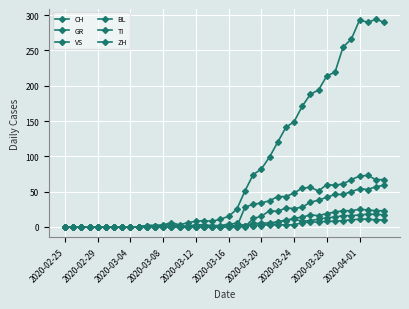

Does the chart have visible grid lines?

Yes